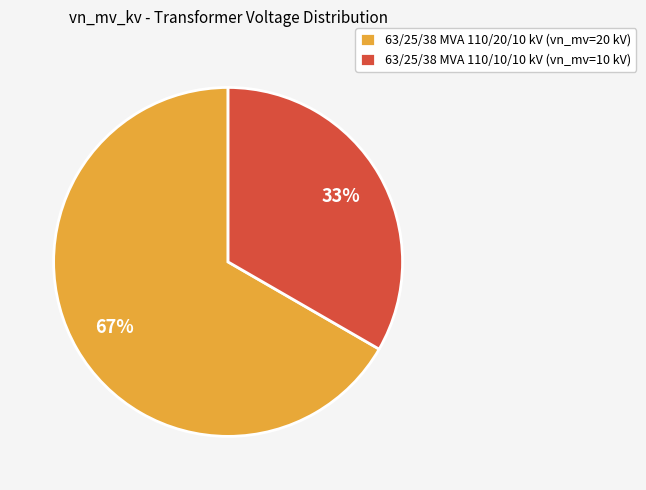

True or false: 63/25/38 MVA 110/20/10 kV accounts for 53% of the total.

False